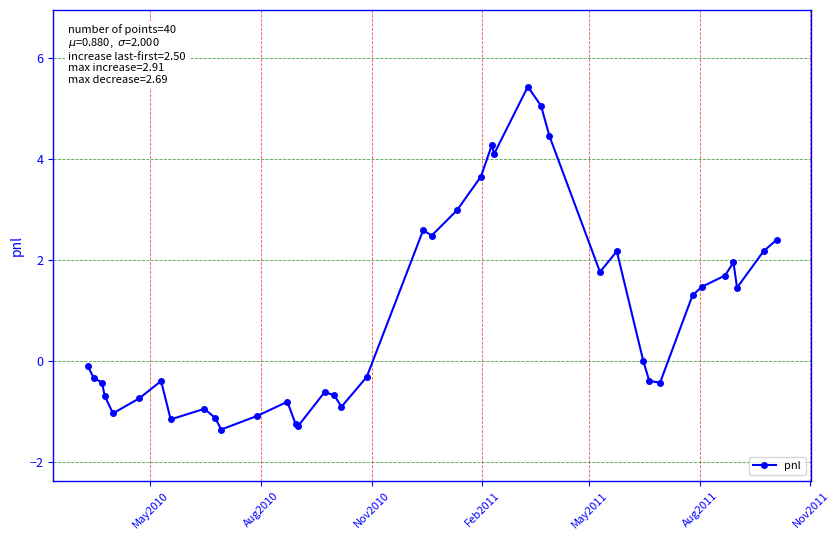

How many lines are shown in the chart?

1